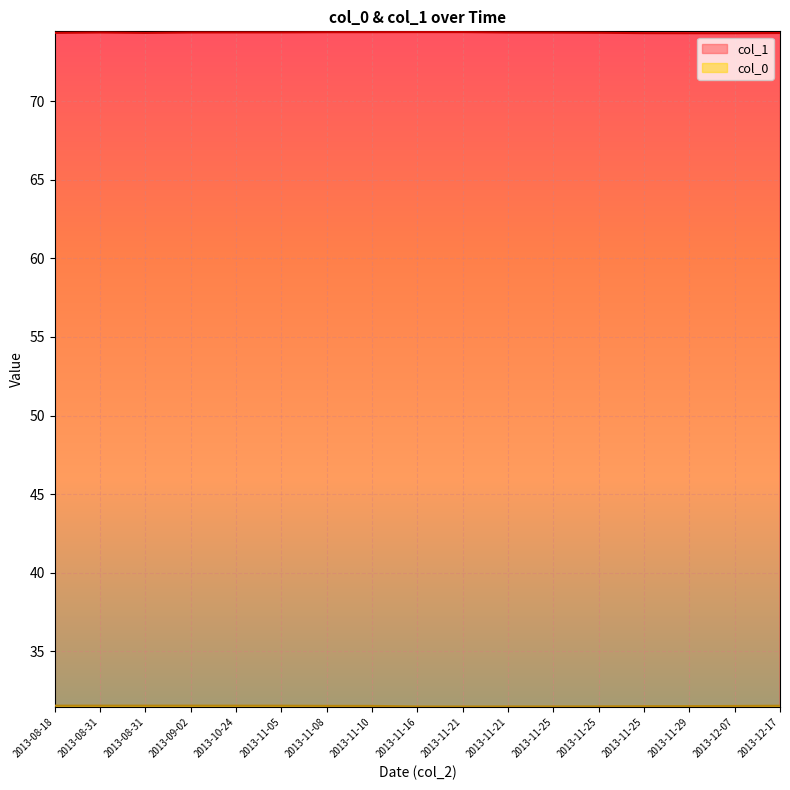

At 2013-12-07, list the series in order from smallest to largest.

col_0, col_1